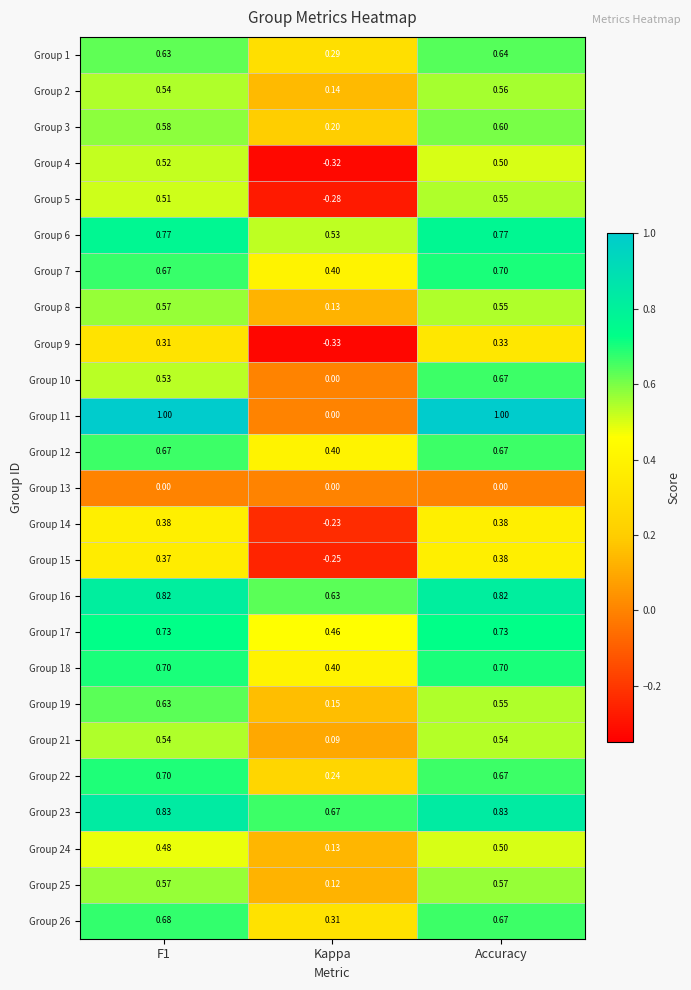

At how many categories does at least one series exceed 0?

3